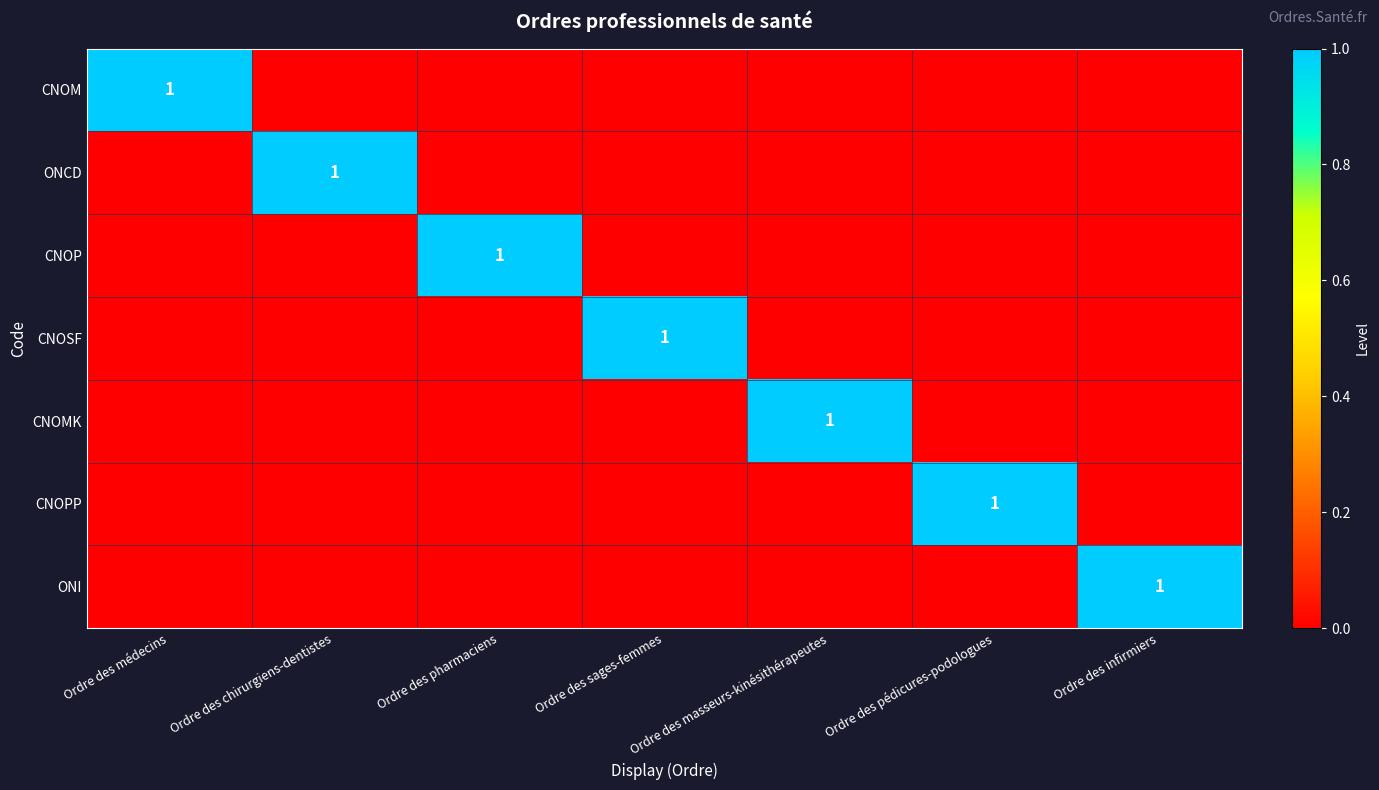

True or false: CNOMK has a value of 0 at Ordre des chirurgiens-dentistes.

True